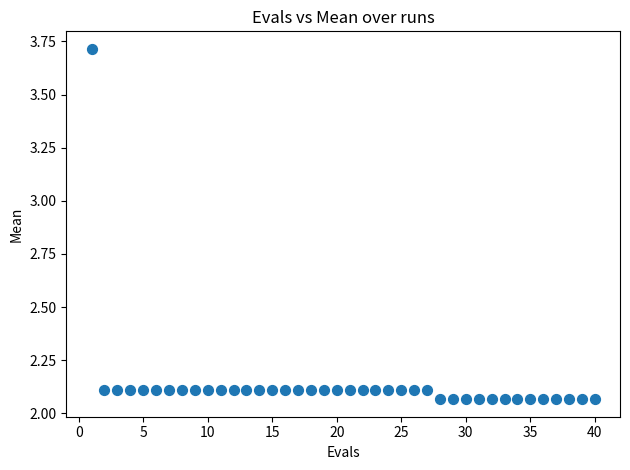

What is the range of X values (max minus min)?

39.0